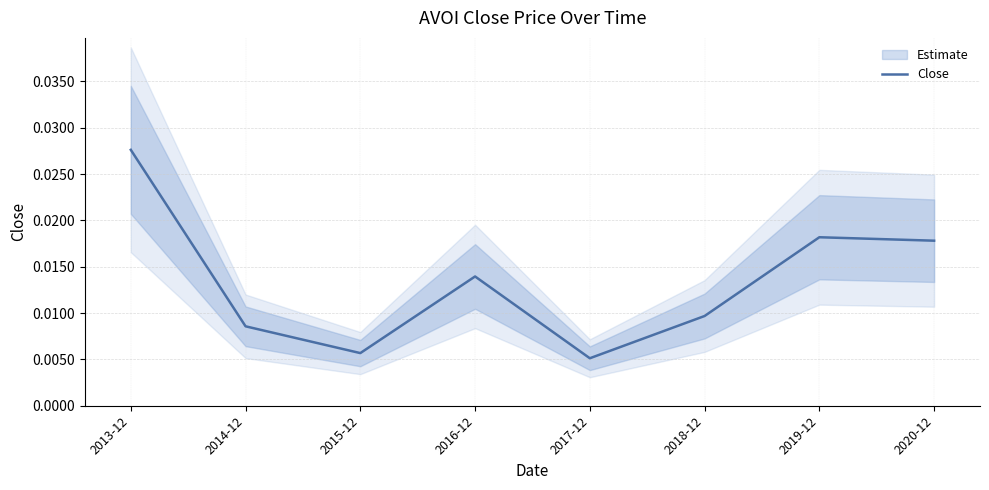

How many points are higher than both their immediate neighbors (excluding endpoints)?

2